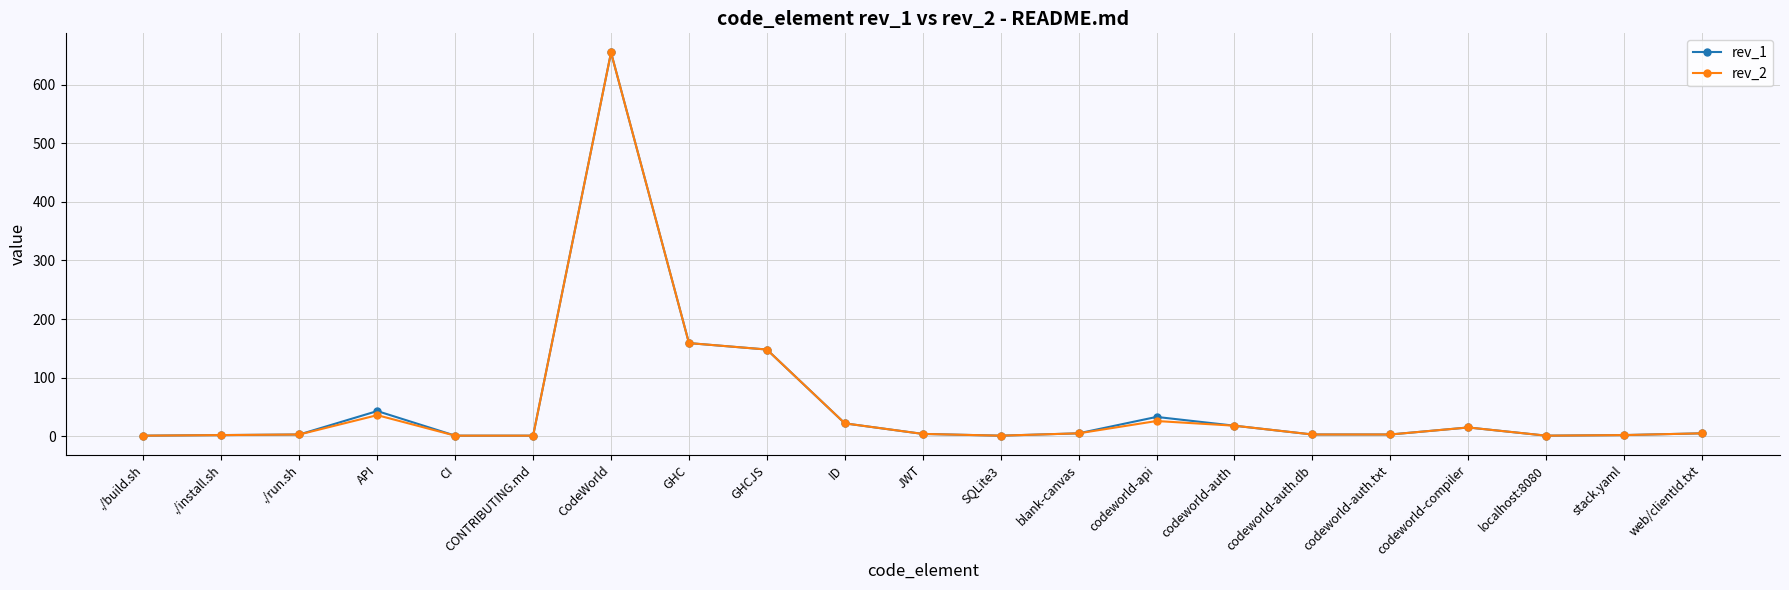

What is the total value across all series at codeworld-auth?

36